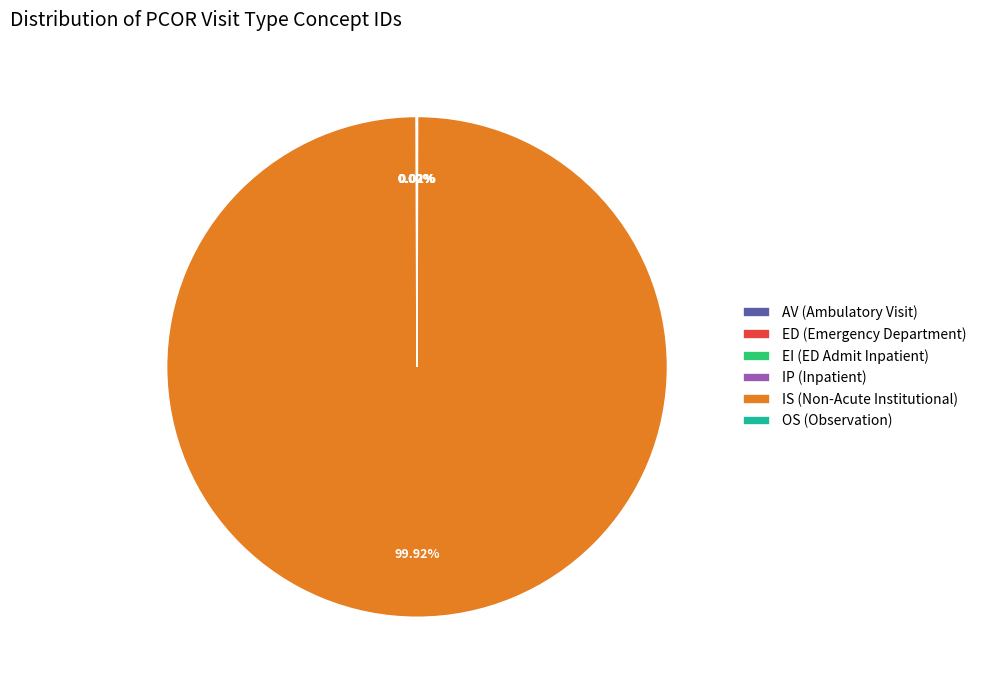

Is there a majority slice in this chart?

Yes